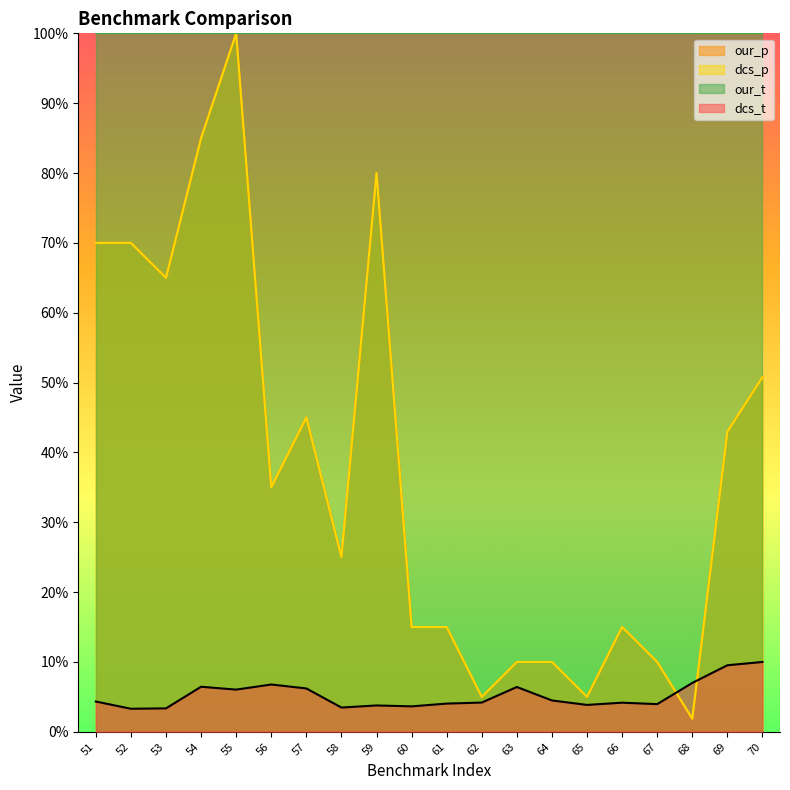

What is the maximum value shown in the chart?

1.0